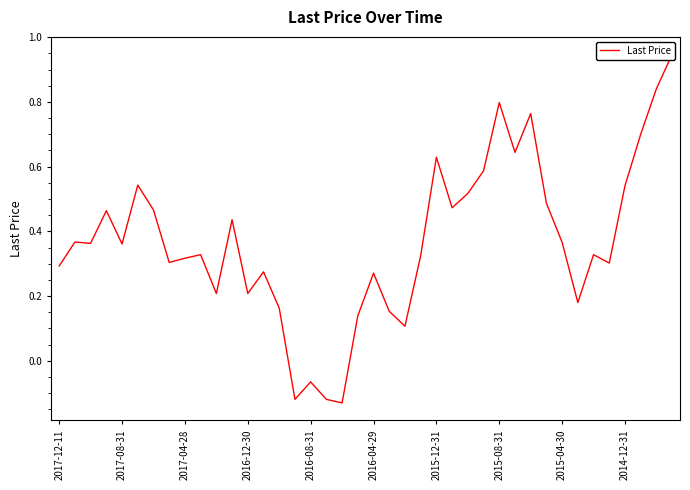

Rank the categories by value from lowest to highest.

18, 15, 17, 16, 22, 19, 21, 14, 33, 10, 12, 20, 13, 2017-12-11, 35, 2015-08-31, 2015-04-30, 23, 2014-12-31, 34, 2016-08-31, 2017-04-28, 32, 2017-08-31, 11, 2016-12-30, 2015-12-31, 25, 31, 26, 36, 2016-04-29, 27, 24, 29, 37, 30, 28, 38, 39